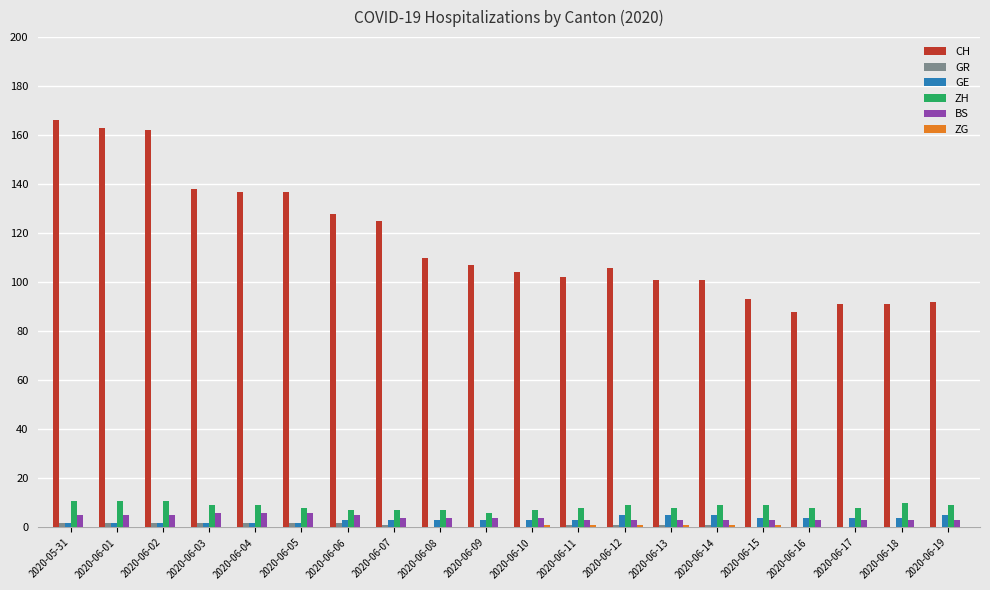

Between 2020-06-04 and 2020-06-16, which series saw the biggest shift?

CH